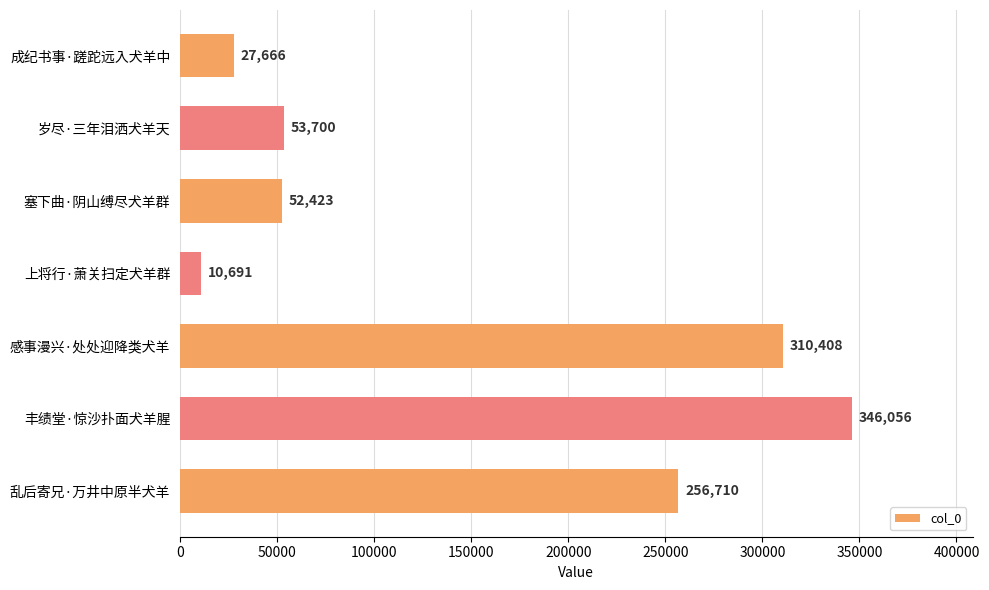

The value at 感事漫兴·处处迎降类犬羊 is 310408. True or false?

True